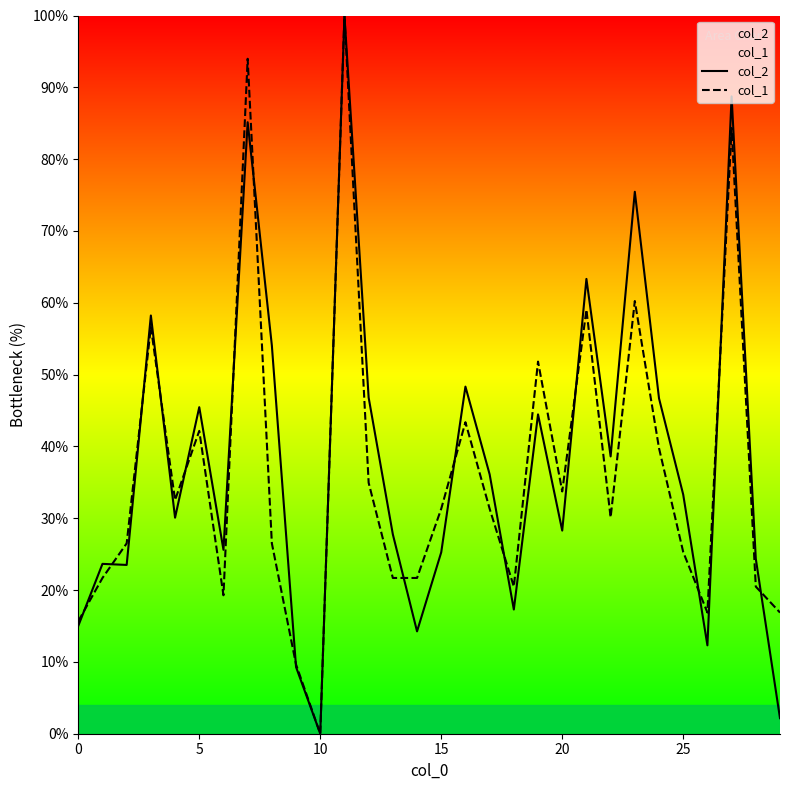

What is the sum of all col_1 values?

1088.0